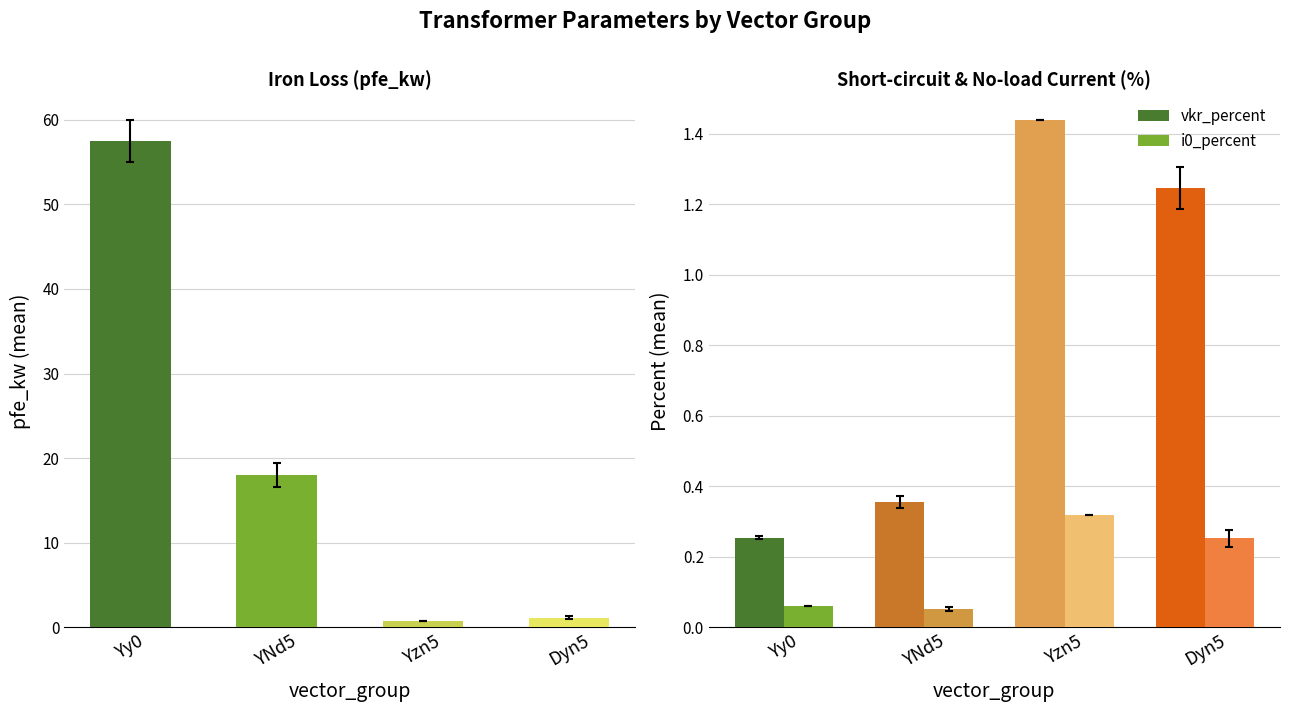

True or false: vkr_percent has a value of 0.1 at Yy0.

False